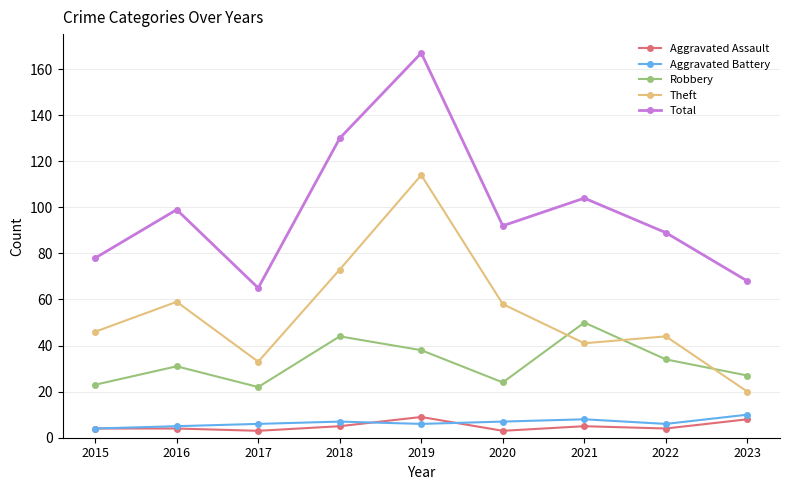

How many Aggravated Assault values are between 4 and 5?

5